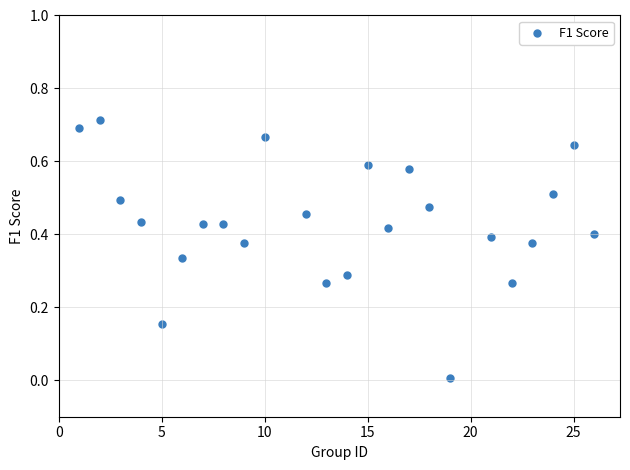

What is the range of X values (max minus min)?

25.0